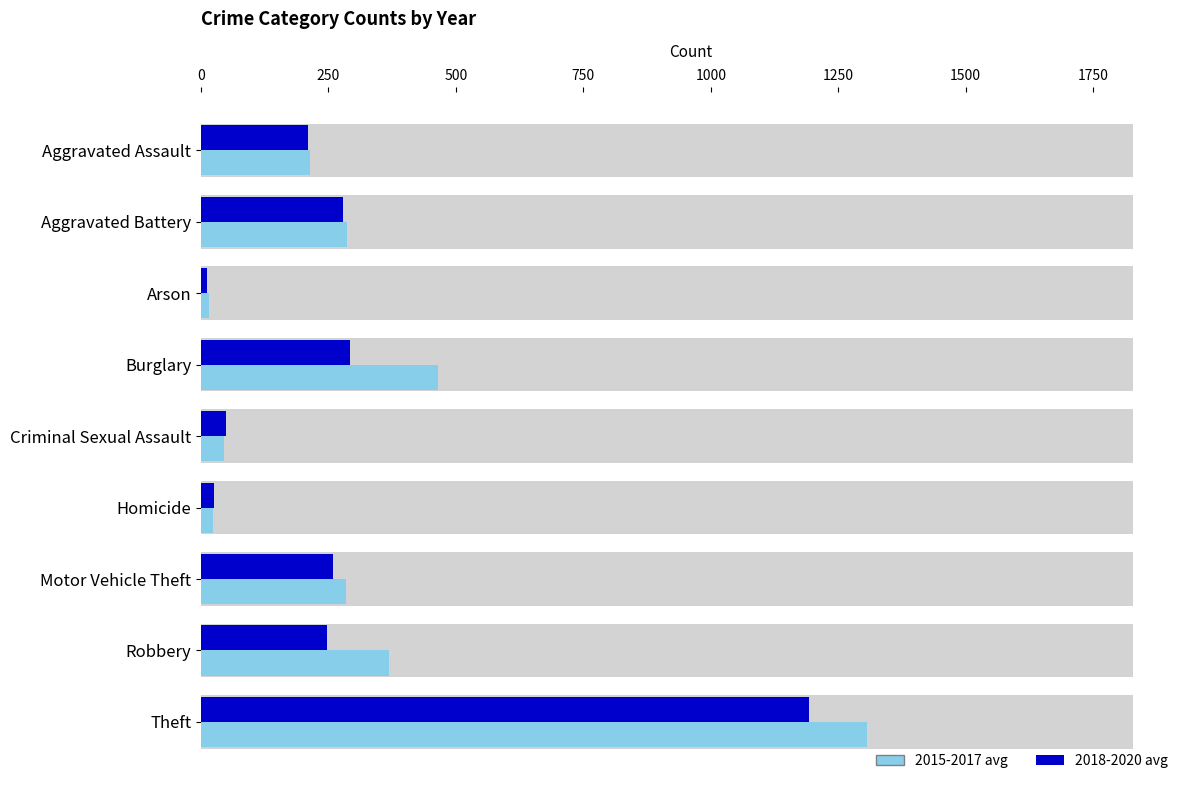

Count the number of data series in this chart.

2